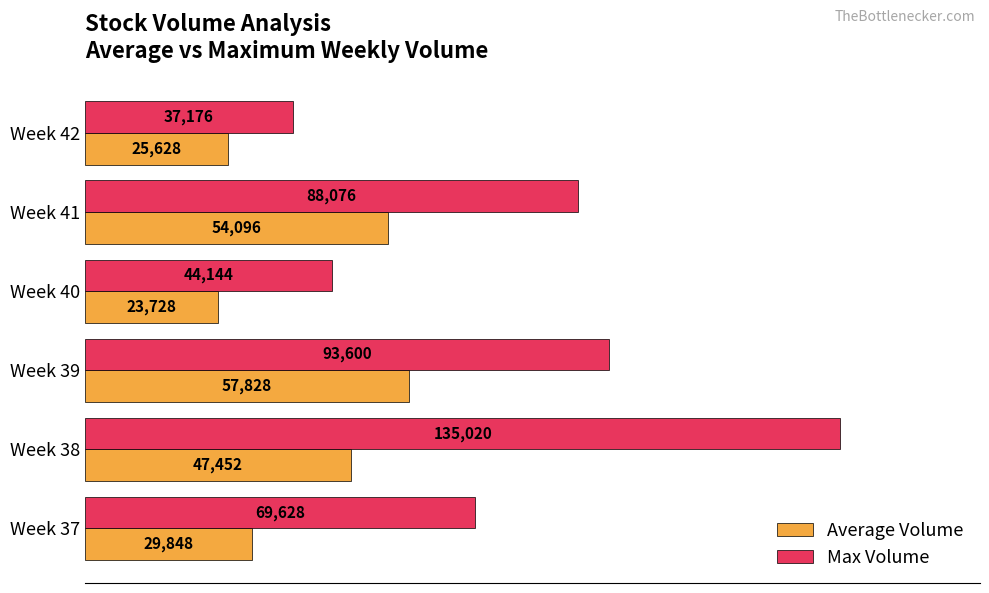

What is the minimum value shown in the chart?

23728